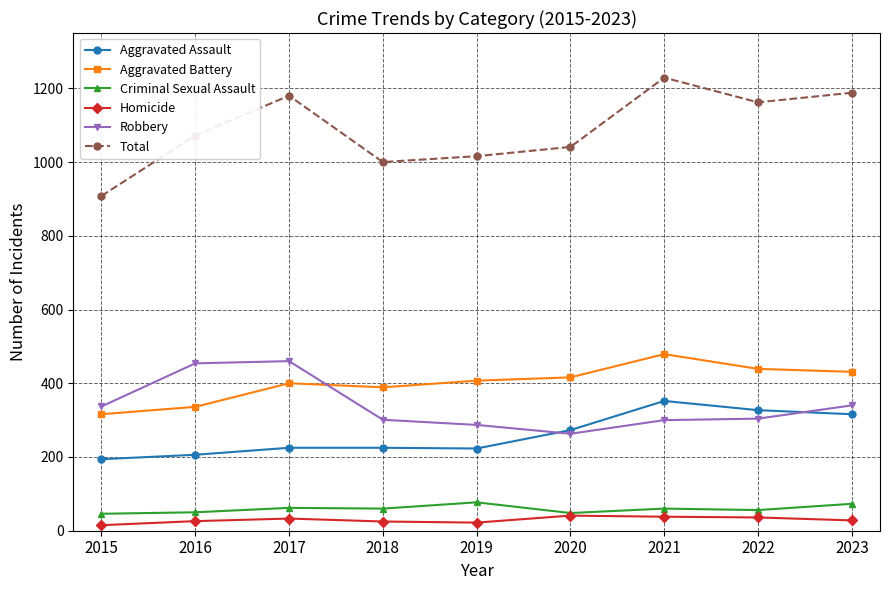

What is the minimum value shown in the chart?

15